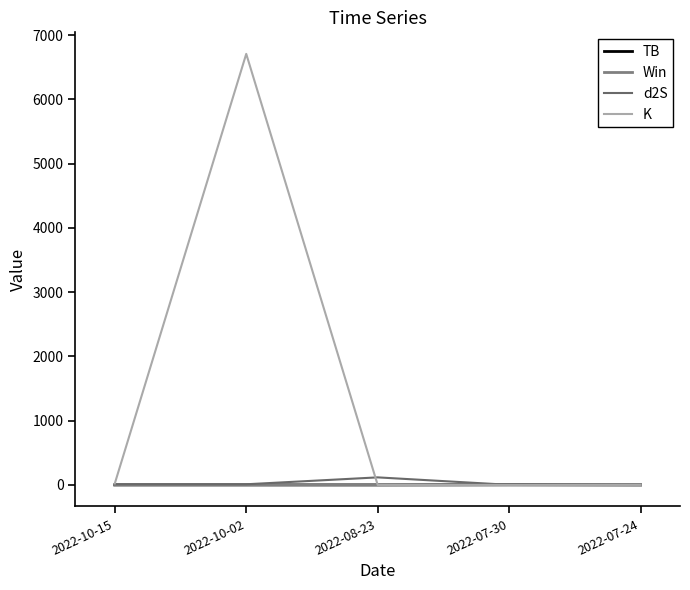

Which label corresponds to the smallest value in the chart?

2022-07-30